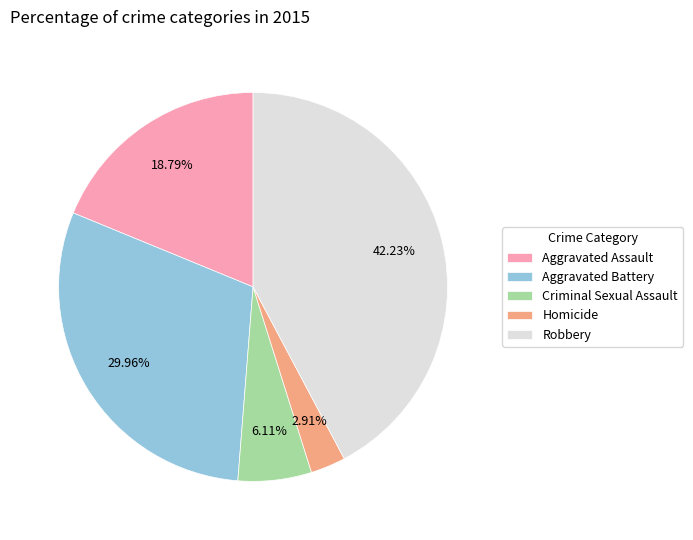

To the nearest percent, what is the difference between the largest and smallest slice percentages?

39%